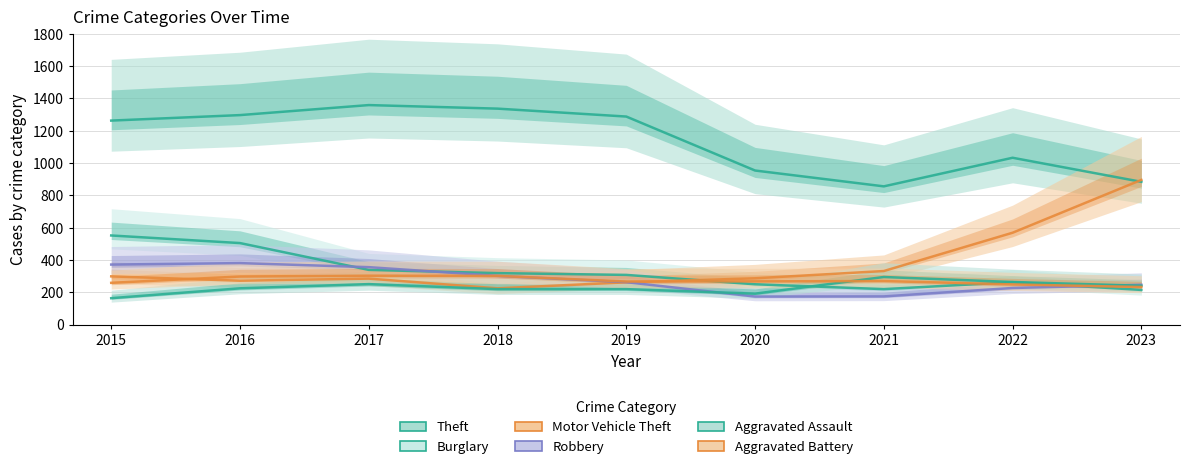

At 2023, list the series in order from largest to smallest.

Motor Vehicle Theft, Theft, Robbery, Aggravated Assault, Aggravated Battery, Burglary